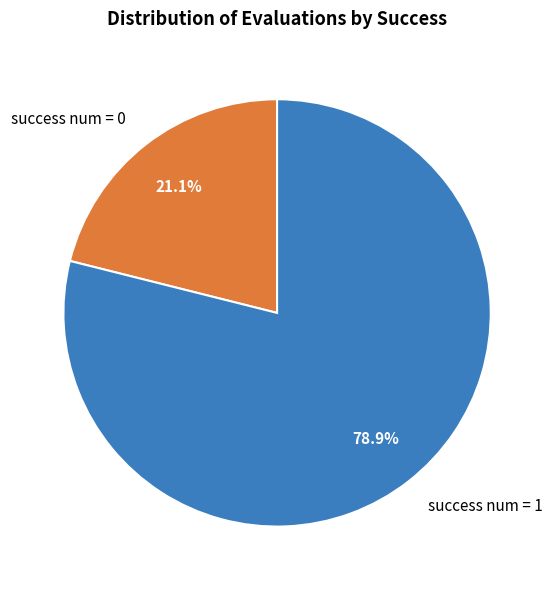

What percentage do success num = 0 and success num = 1 together represent?

100.0%